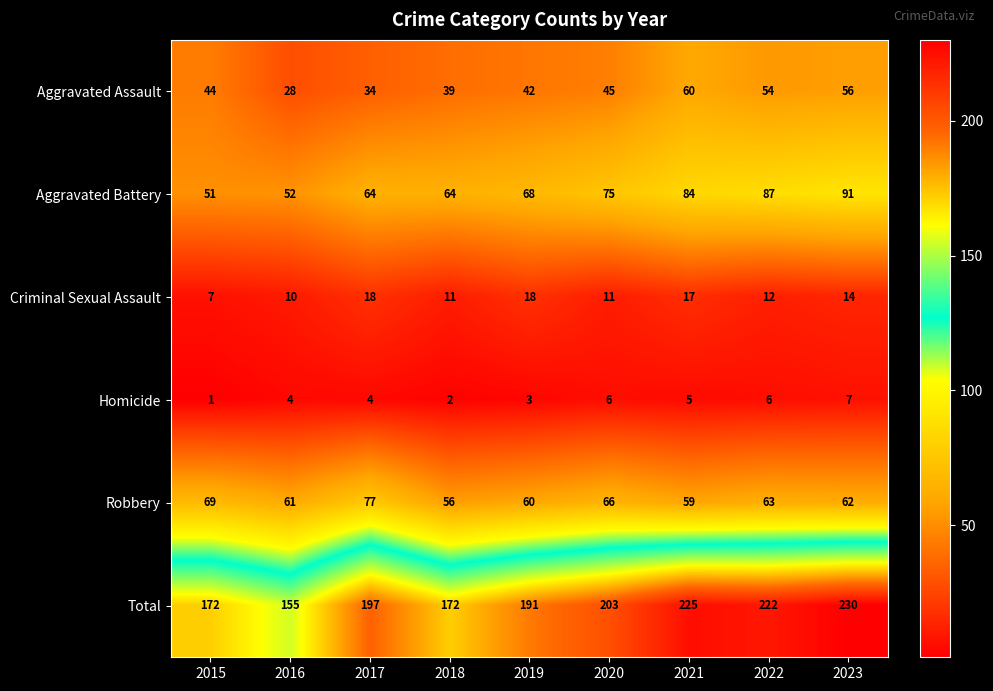

At which label does Total reach its minimum?

2016